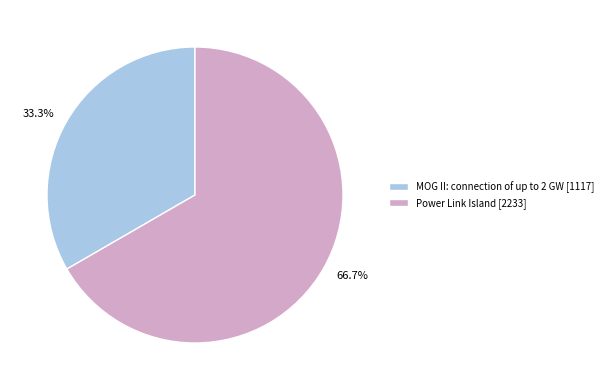

What is the total percentage of Power Link Island and MOG II?

100.0%